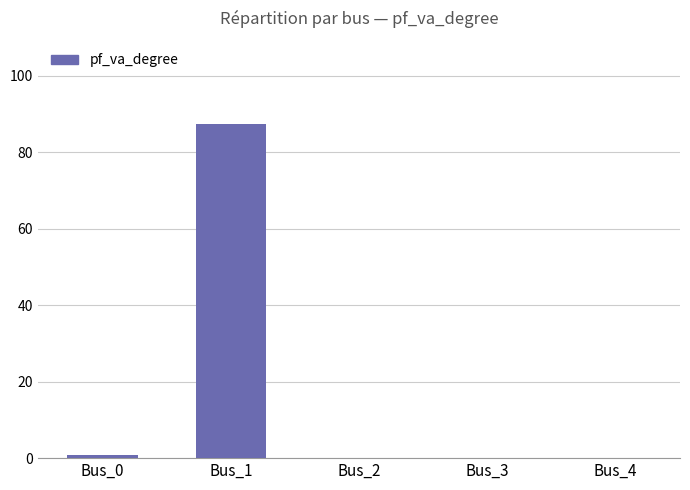

The value at Bus_1 is 87.3. True or false?

True